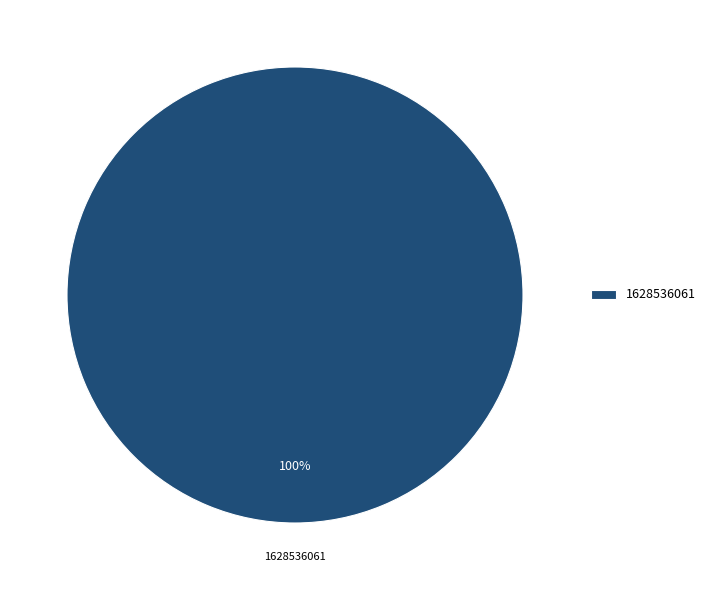

The 1628536061 slice represents 100% of the pie. True or false?

True